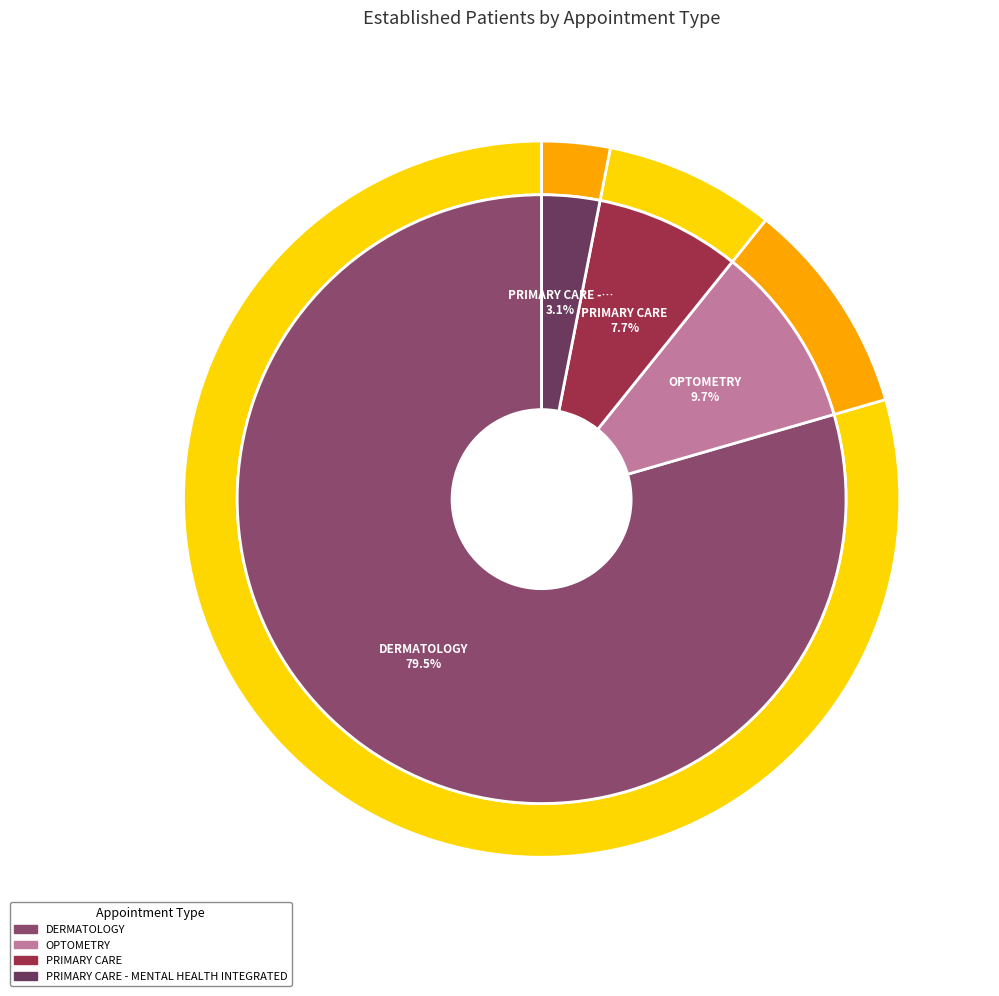

Which slice represents more than half of the pie?

DERMATOLOGY